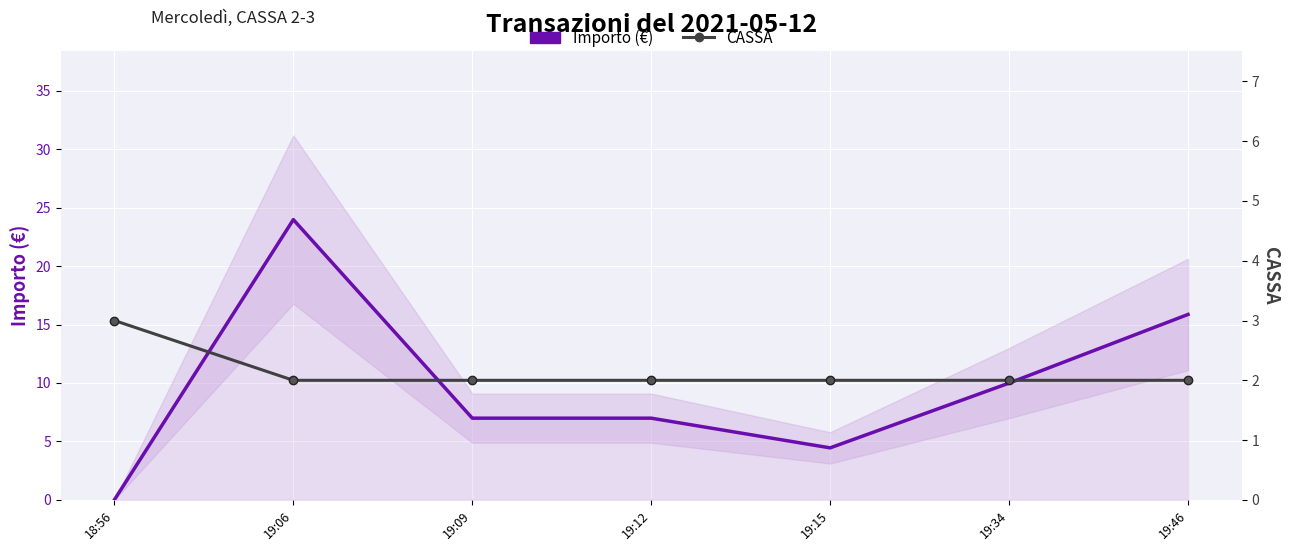

Rank the series at 19:34 from highest to lowest value.

Importo (€), CASSA